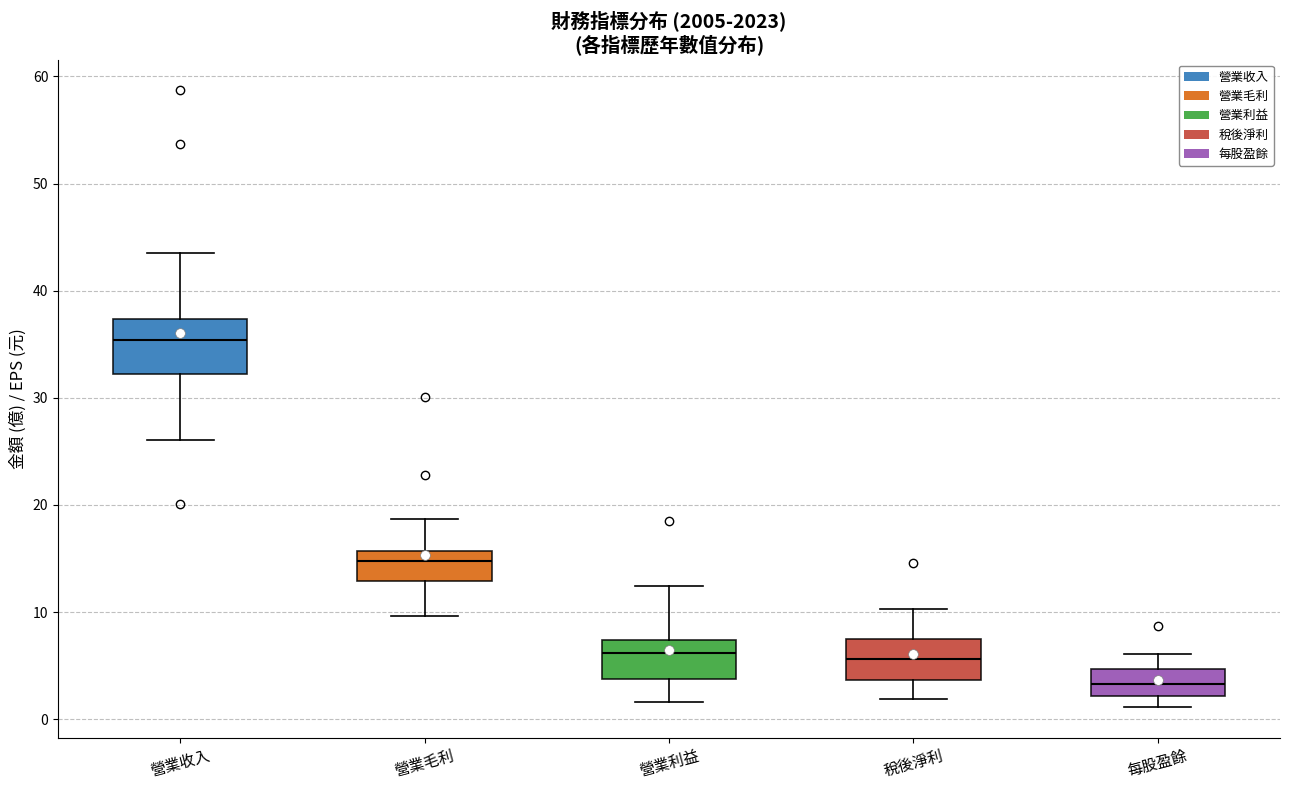

Reading left to right, transcribe this box plot: for each box, give where its median line is, the range the box spans, and where its two whiskers end, as read against the y-axis. The values are not printed on the chart, so give them approximately, as read against the axis.

營業收入: median 35, box 32 to 37, whiskers 26 to 44
營業毛利: median 15, box 13 to 16, whiskers 10 to 19
營業利益: median 6, box 4 to 7, whiskers 2 to 12
稅後淨利: median 6, box 4 to 8, whiskers 2 to 10
每股盈餘: median 3, box 2 to 5, whiskers 1 to 6